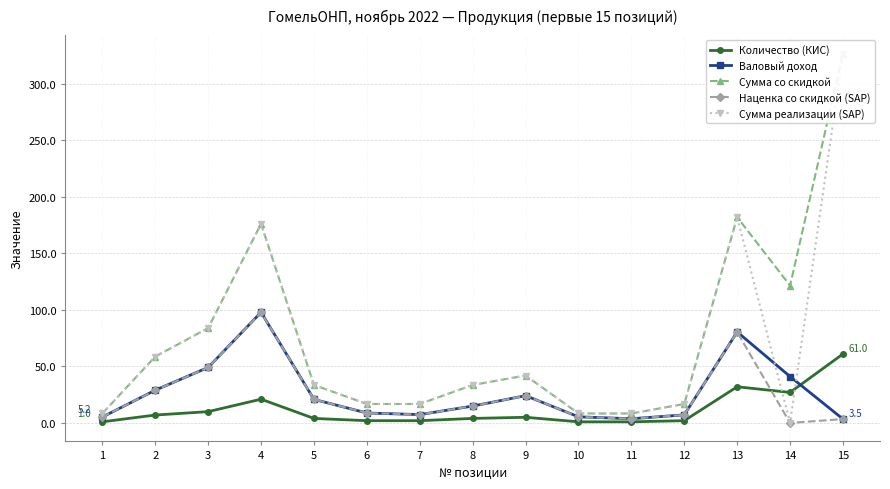

True or false: Сумма со скидкой has more than 0 interior local peaks.

True